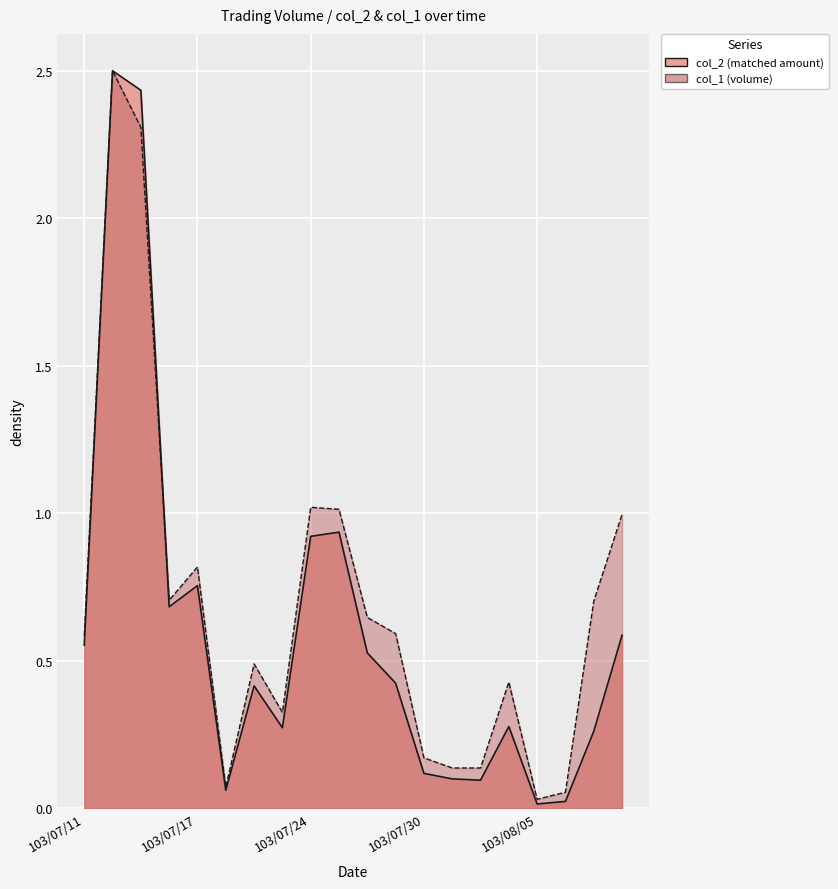

True or false: col_2 has more than 1 points higher than both neighbors.

True